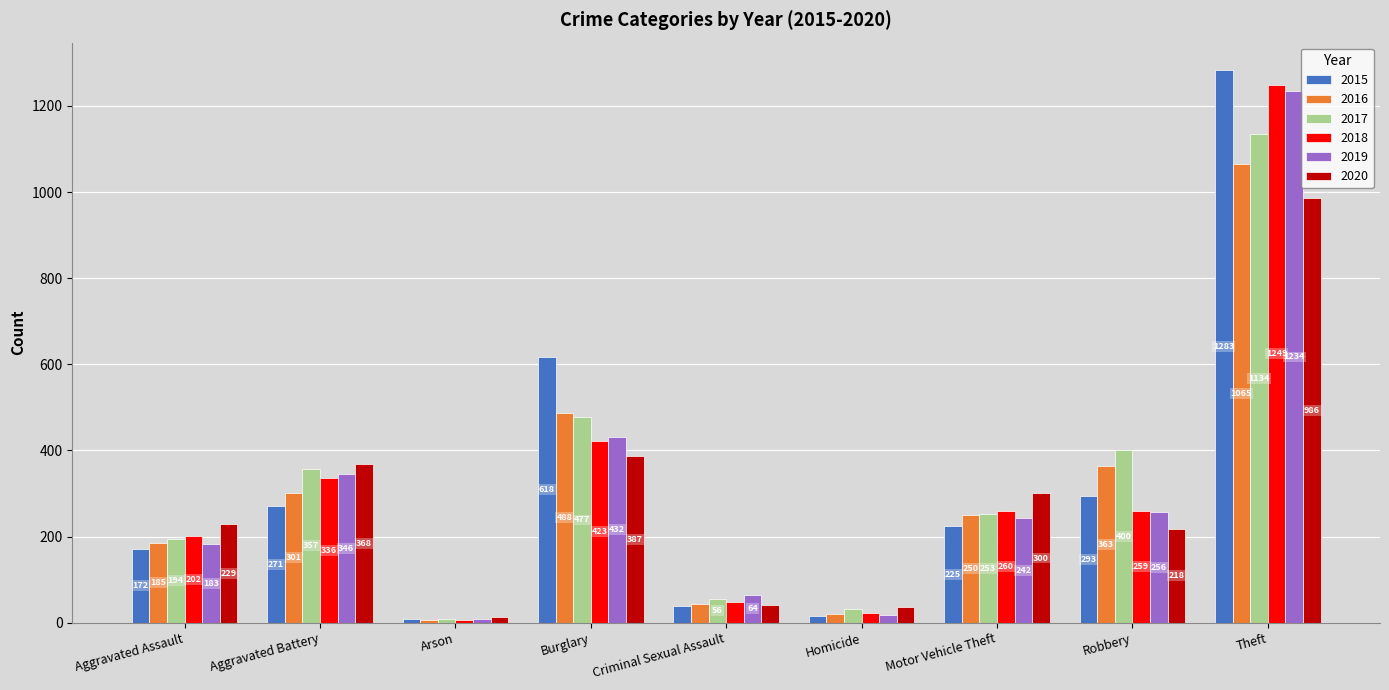

Read the 2018 value at Aggravated Battery, to the nearest 100.

300